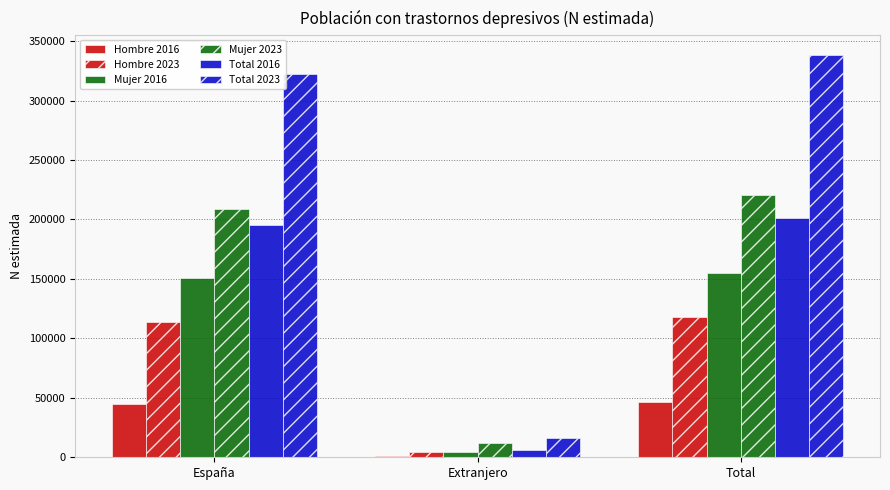

Are the bars grouped side by side (vs. stacked)?

Yes